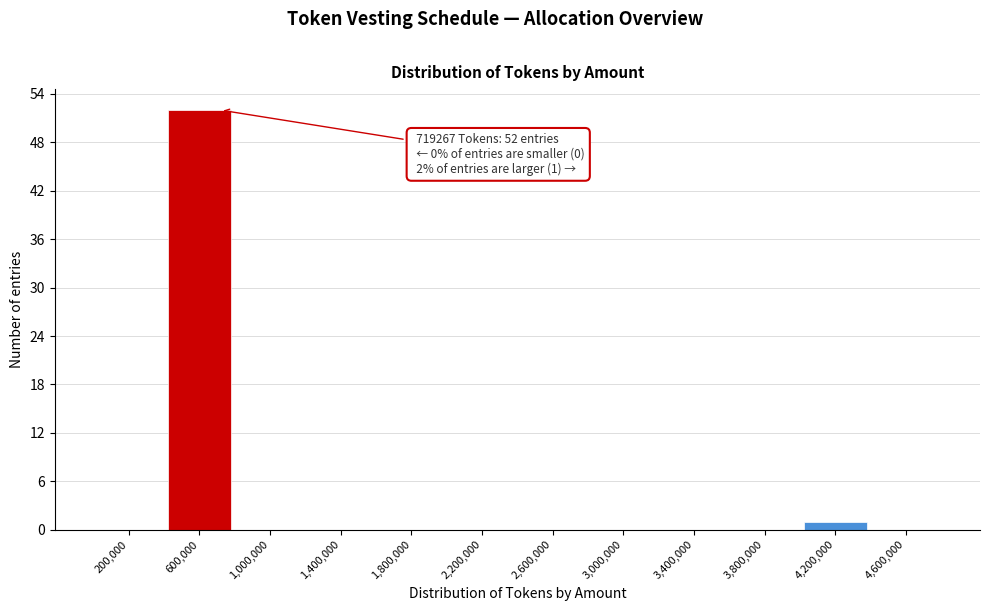

Which range on the x-axis has the tallest bar?

400000 to 800000